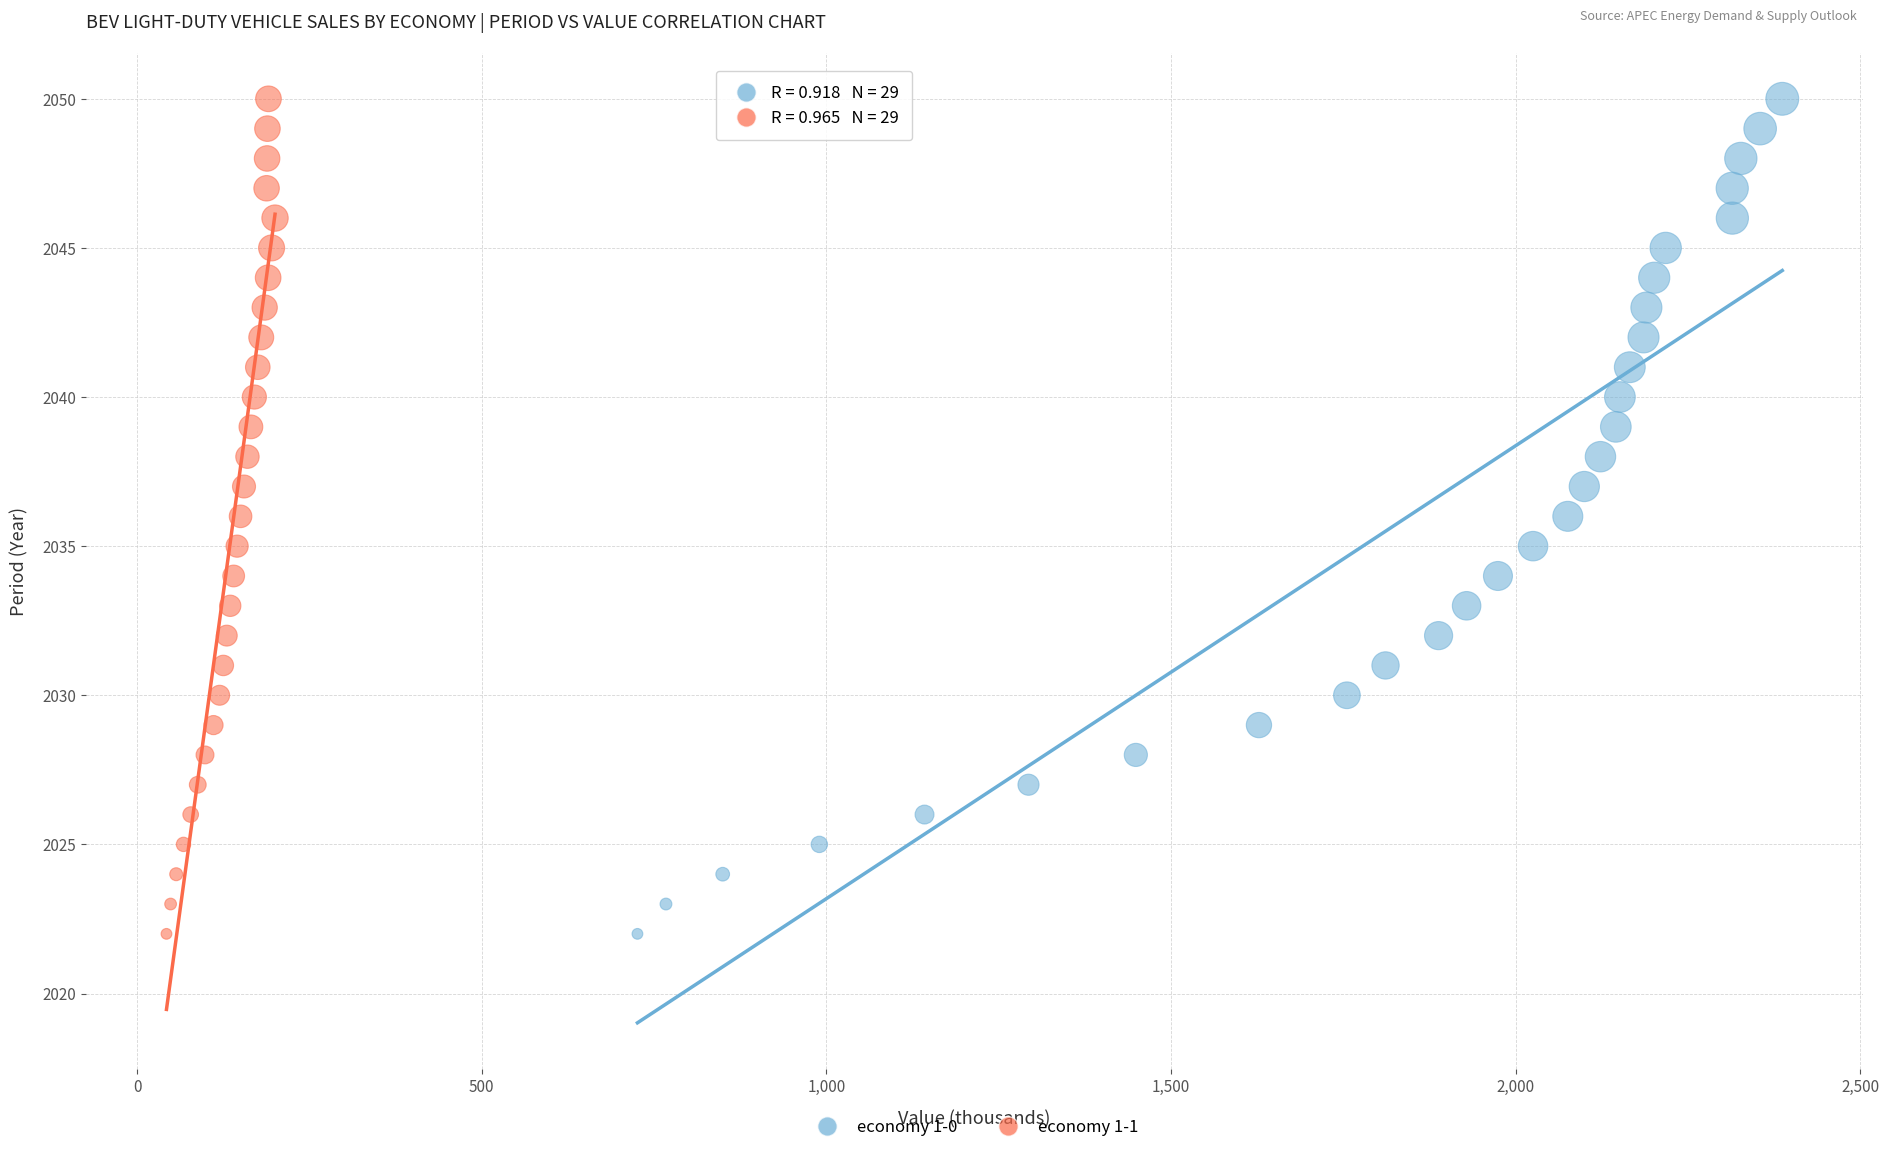

What are all the series names shown in the legend?

economy 1-0, economy 1-1